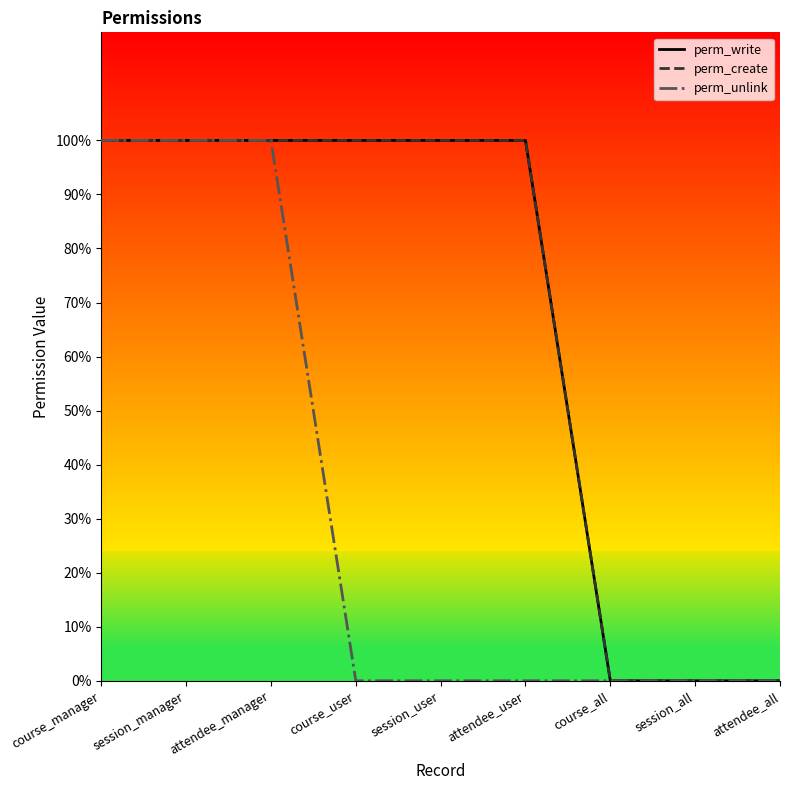

Reading left to right, extract all data points from this chart.

perm_write: course_manager=1	session_manager=1	attendee_manager=1	course_user=1	session_user=1	attendee_user=1	course_all=0	session_all=0	attendee_all=0
perm_create: course_manager=1	session_manager=1	attendee_manager=1	course_user=1	session_user=1	attendee_user=1	course_all=0	session_all=0	attendee_all=0
perm_unlink: course_manager=1	session_manager=1	attendee_manager=1	course_user=0	session_user=0	attendee_user=0	course_all=0	session_all=0	attendee_all=0